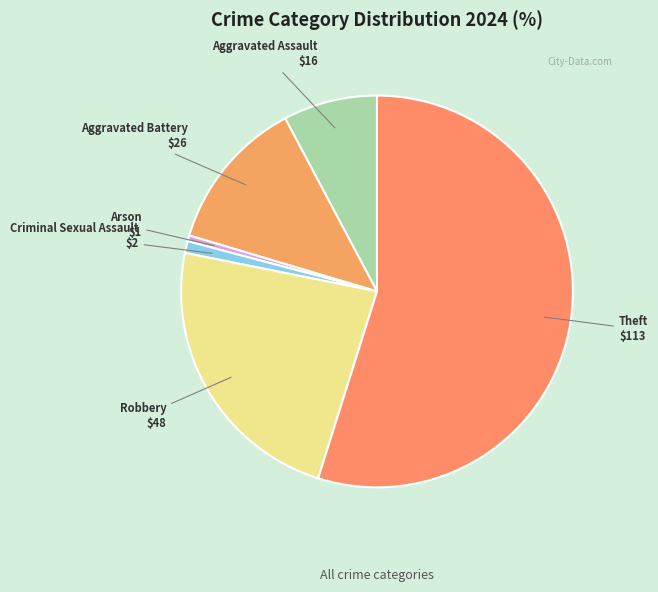

Which has a higher value, Theft or Arson?

Theft